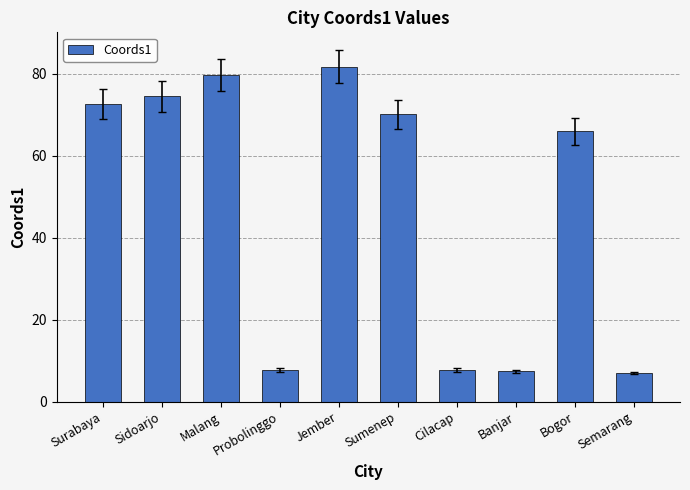

Which label corresponds to the largest value in the chart?

Jember